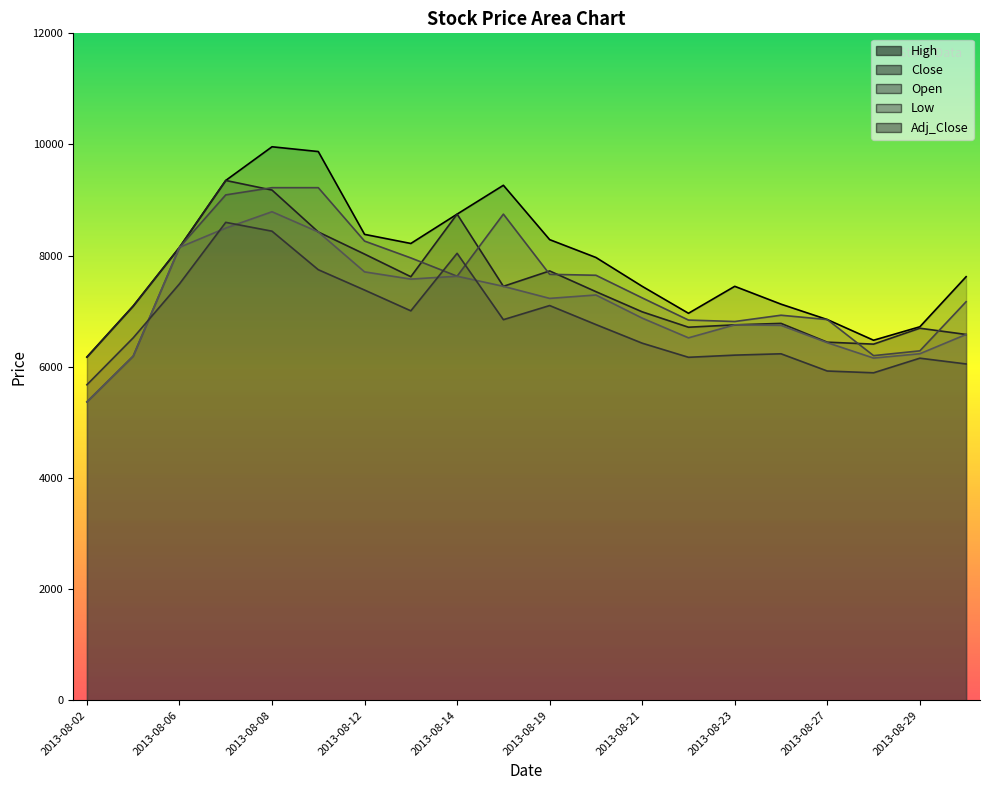

What is the spread (max minus min) of values at 2013-08-07?

857